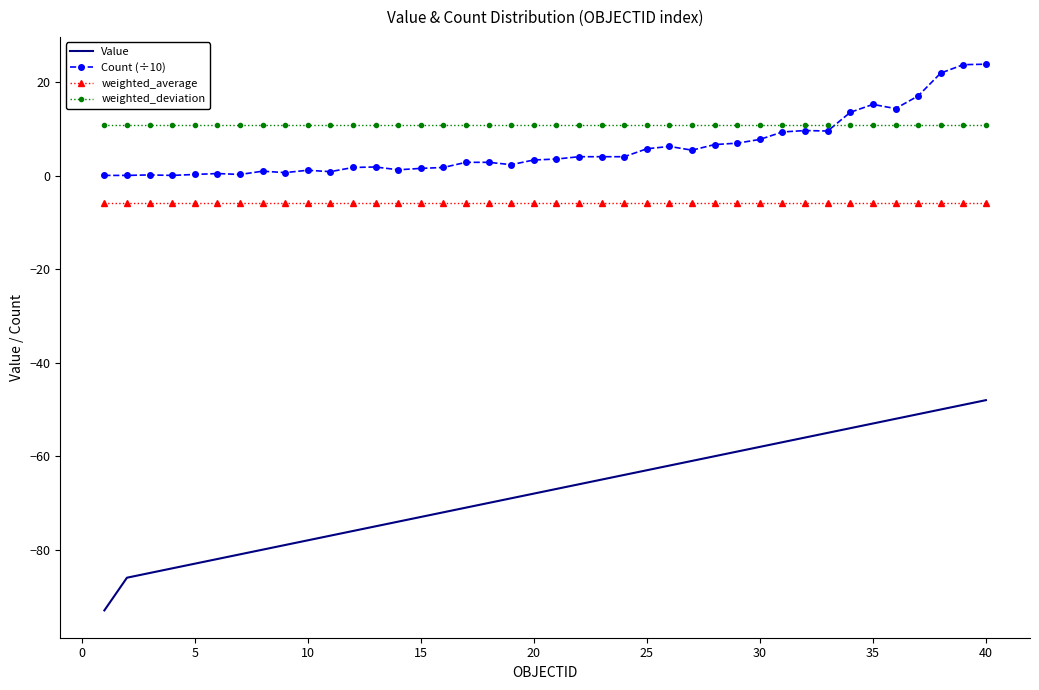

What is the minimum value shown in the chart?

-93.0